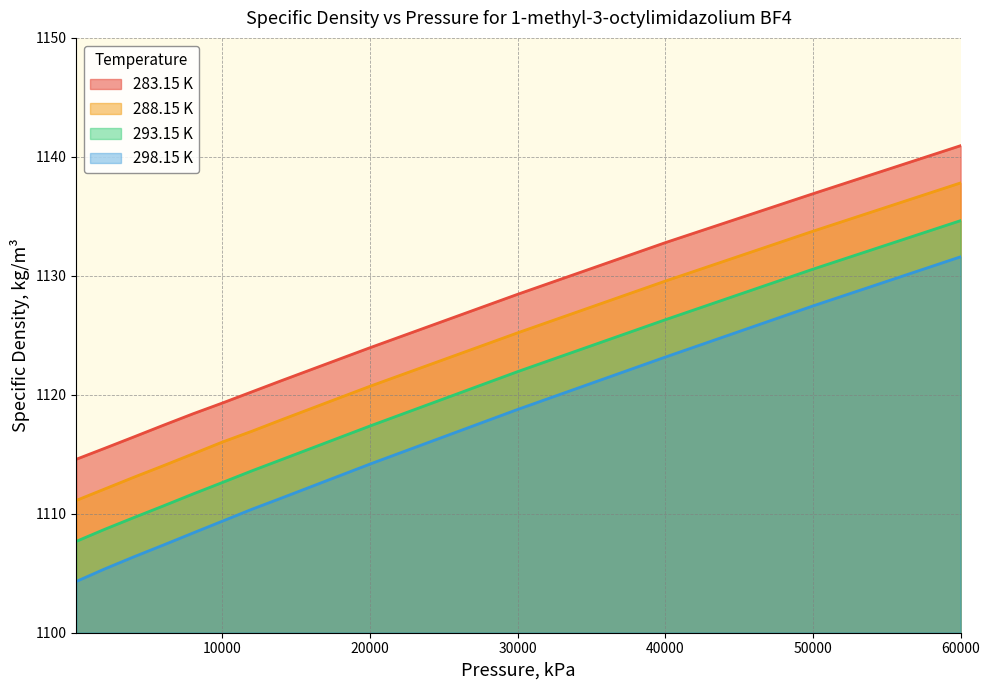

At which category is the sum across all series the highest?

60000